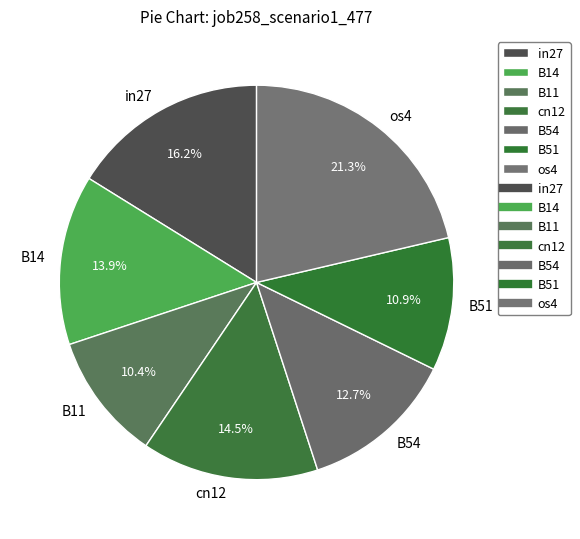

Which category has the biggest portion of the pie?

os4